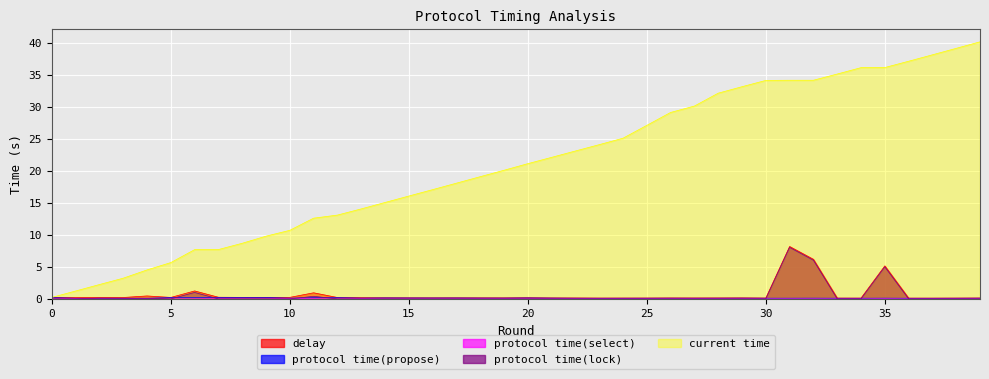

How many data points does each series have?

40